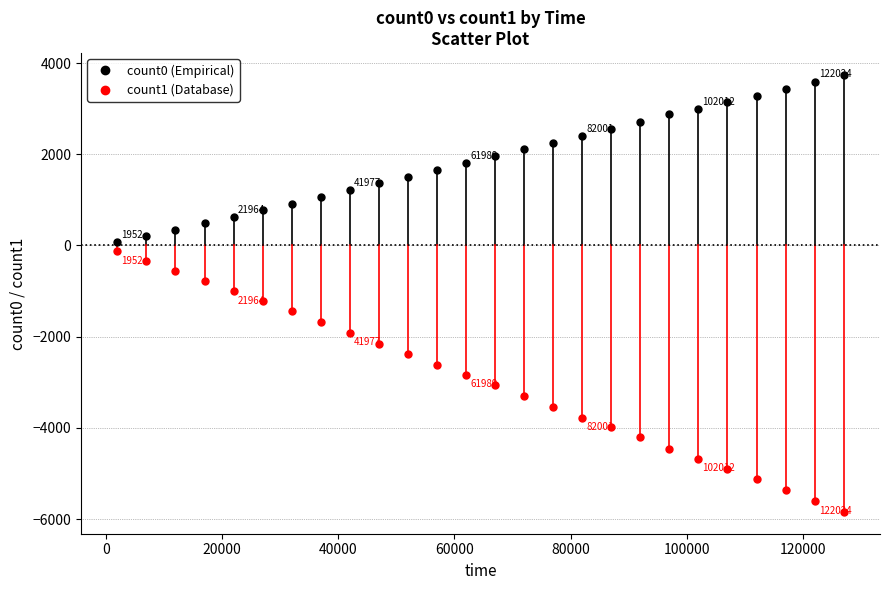

Across all data points, what is the range of Y values (max minus min)?

9581